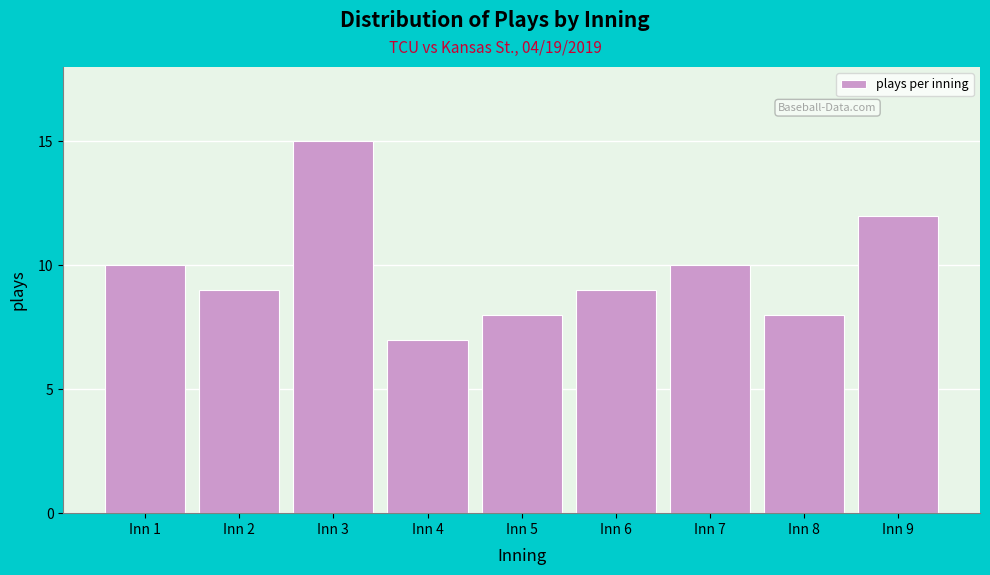

Reading left to right, extract all data points from this chart.

Inn 1=10	Inn 2=9	Inn 3=15	Inn 4=7	Inn 5=8	Inn 6=9	Inn 7=10	Inn 8=8	Inn 9=12